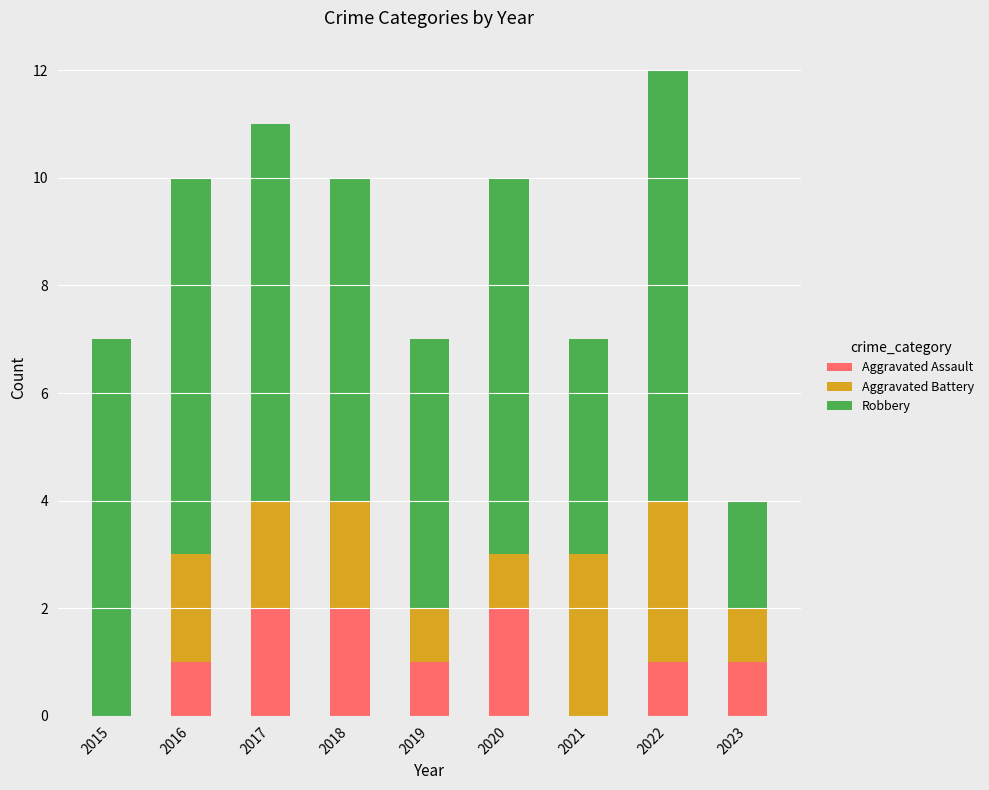

What is the total value across all series at 2017?

11